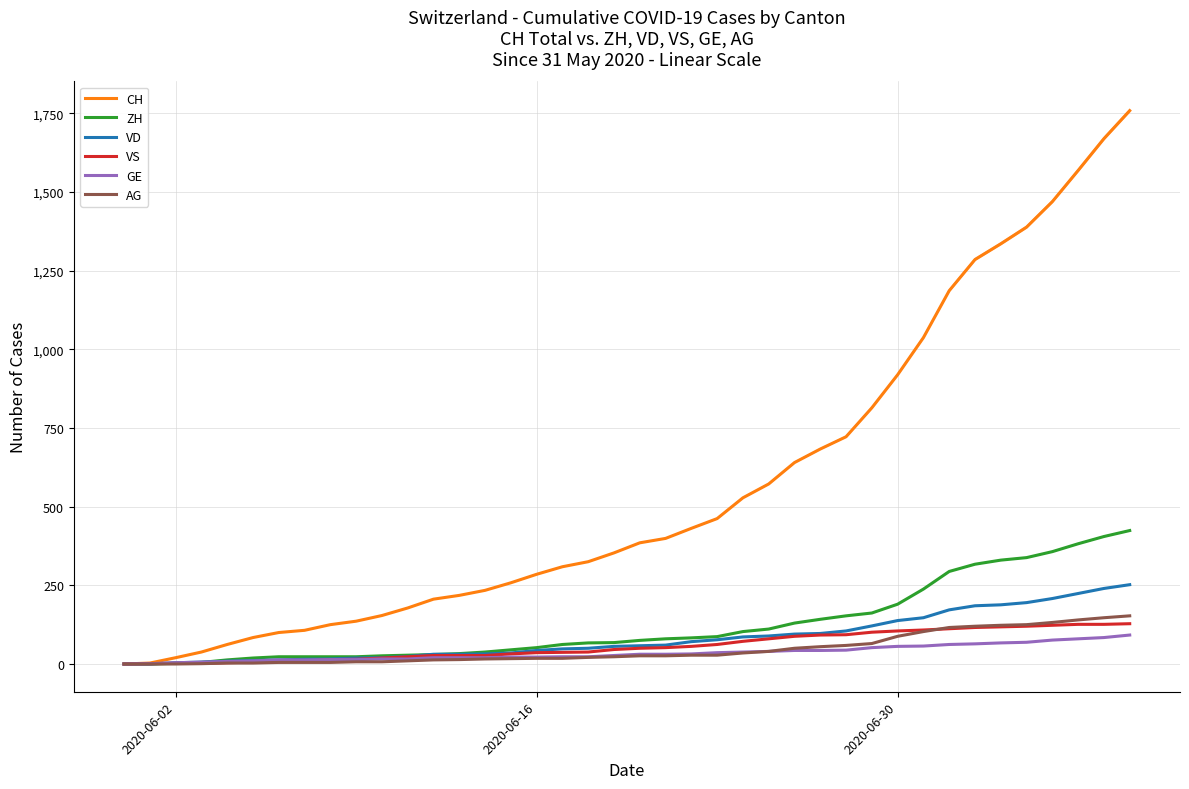

What are all the series names shown in the legend?

CH, ZH, VD, VS, GE, AG